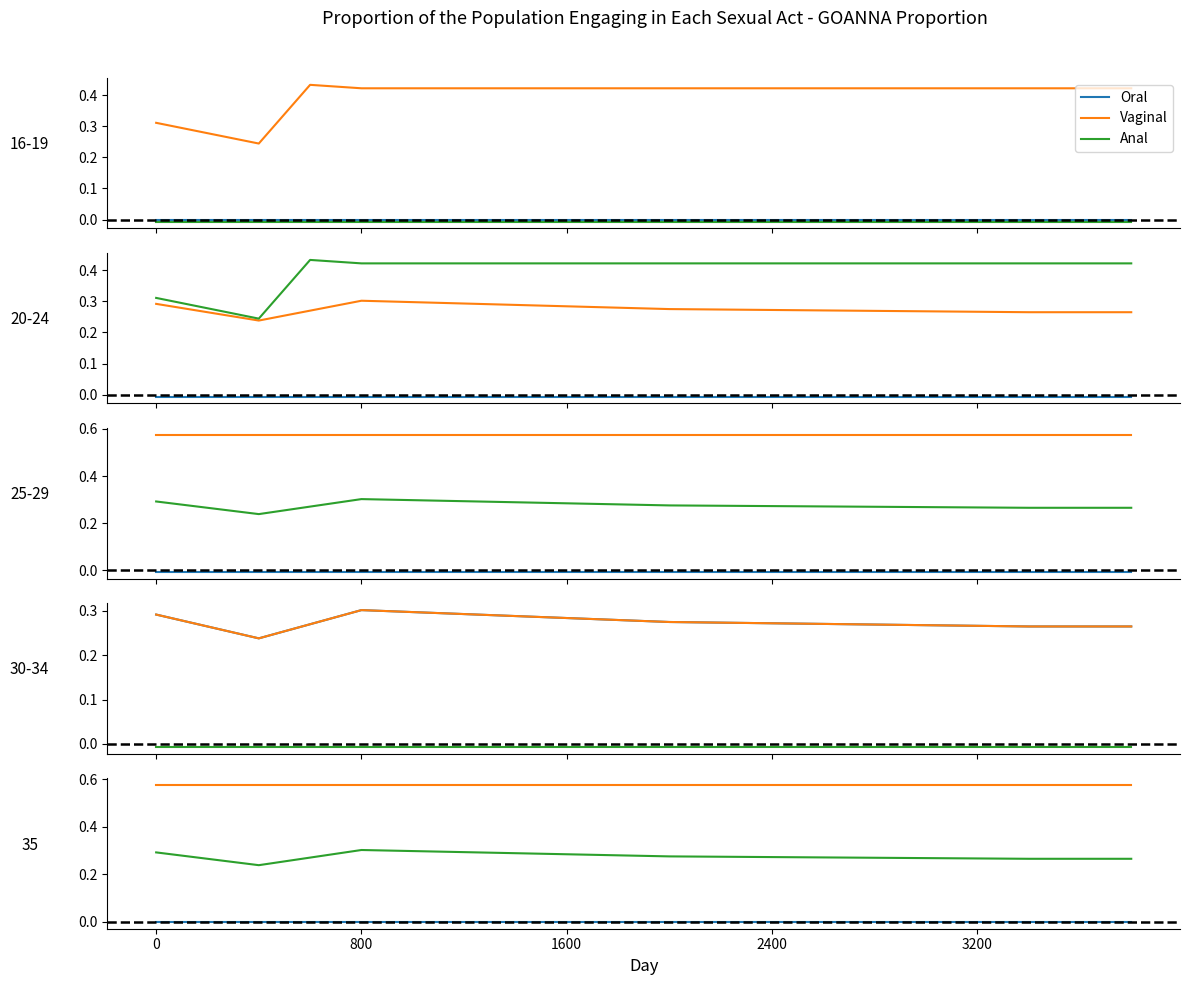

What are all the series names shown in the legend?

Oral, Vaginal, Anal